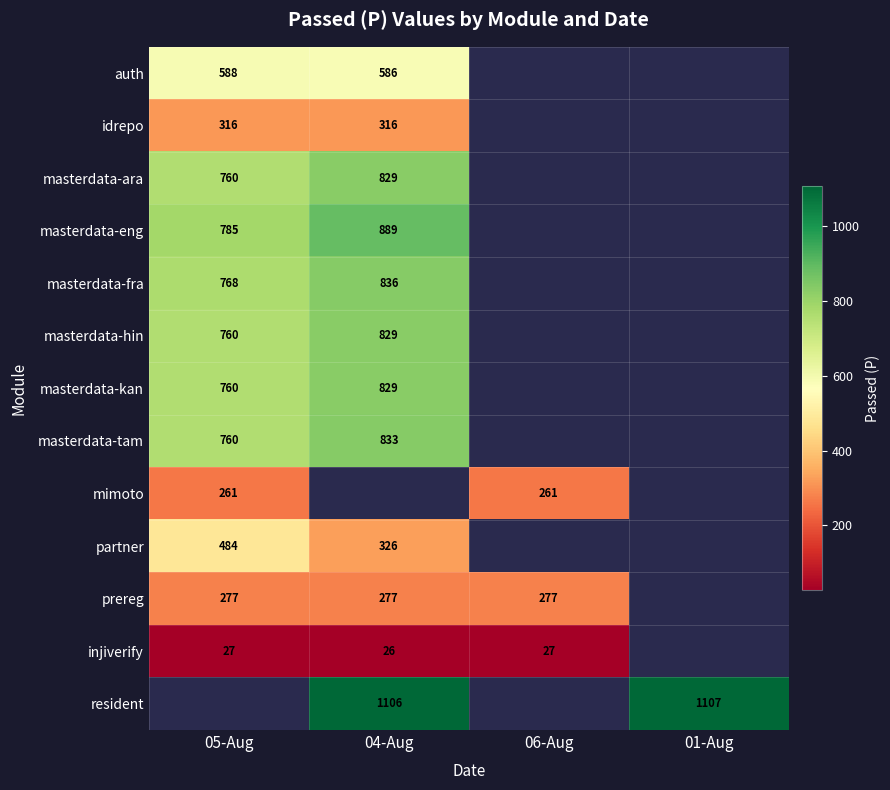

At how many categories does at least one series exceed 113?

4